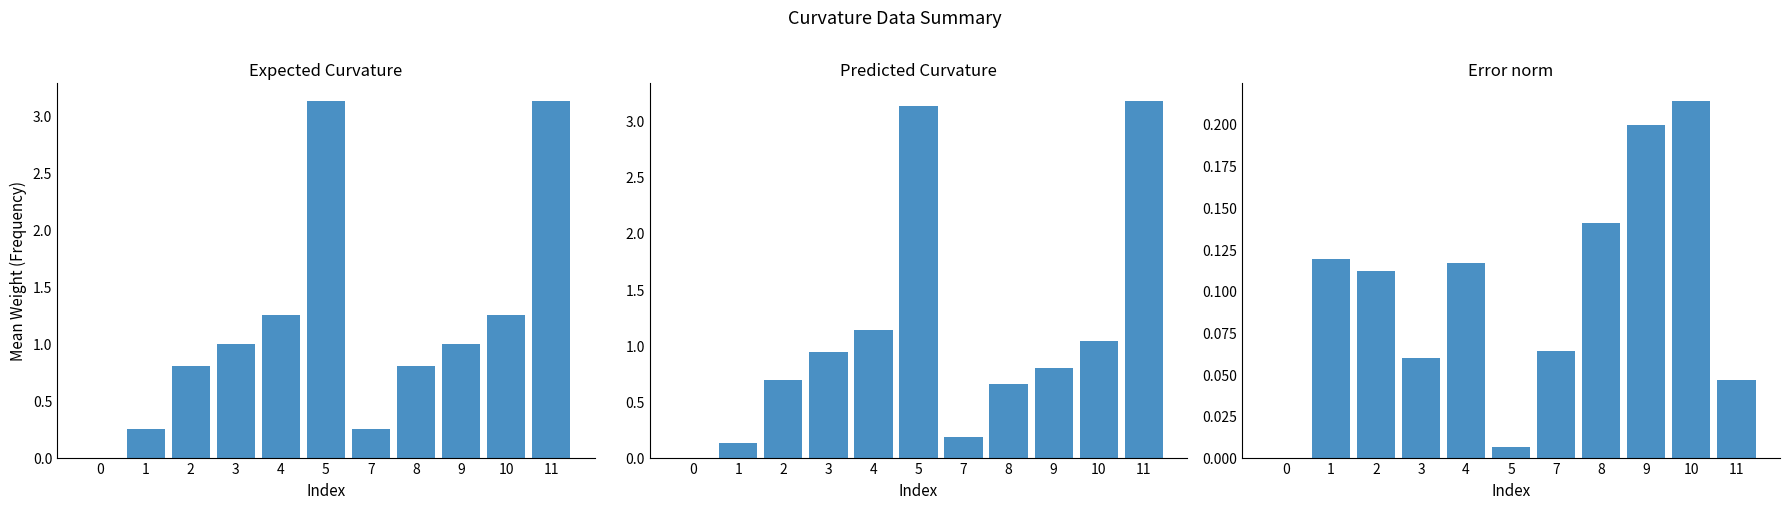

What is the sum of all Error norm values?

1.1